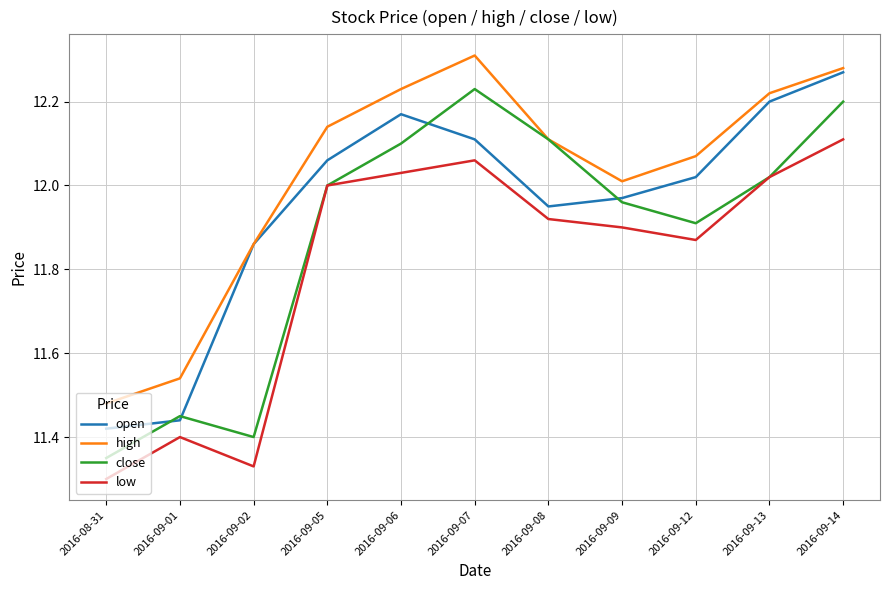

Which series changed the most between 2016-09-09 and 2016-09-14?

open